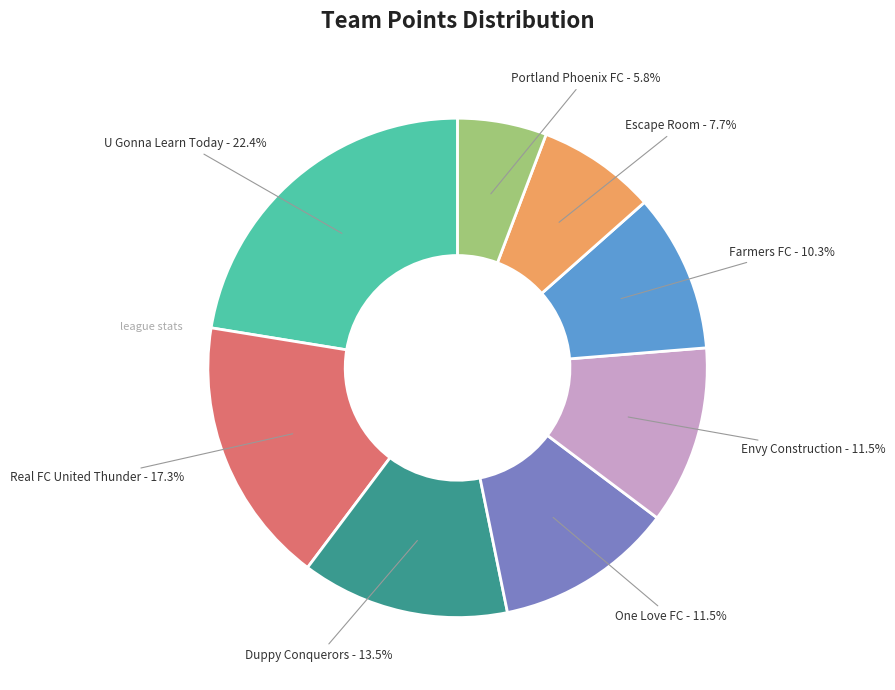

The Portland Phoenix FC slice represents 16% of the pie. True or false?

False